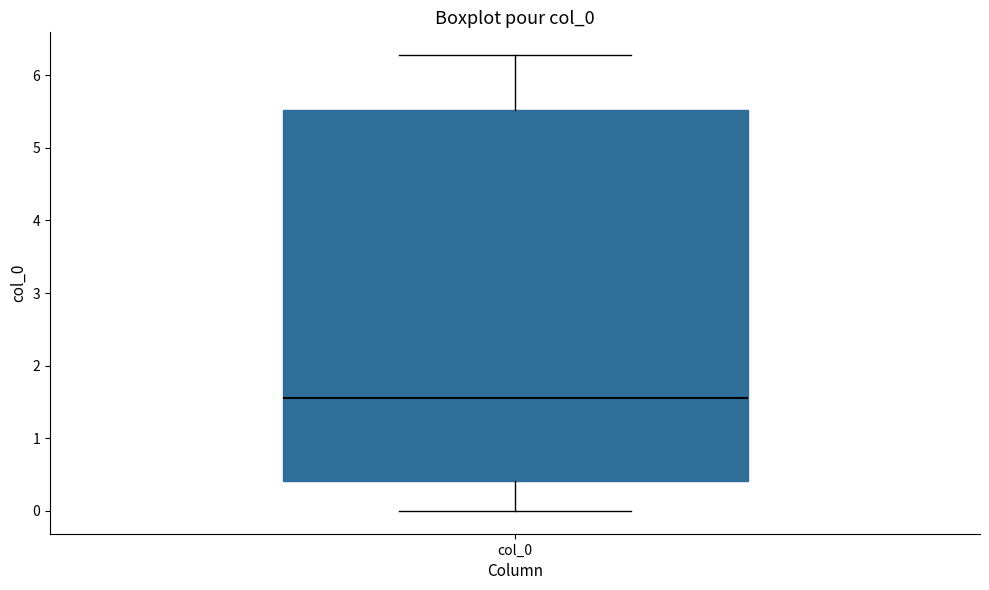

Where is the upper edge of the box for col_0 on the y-axis? The values are not printed on the chart, so give them approximately, as read against the axis.

5.5